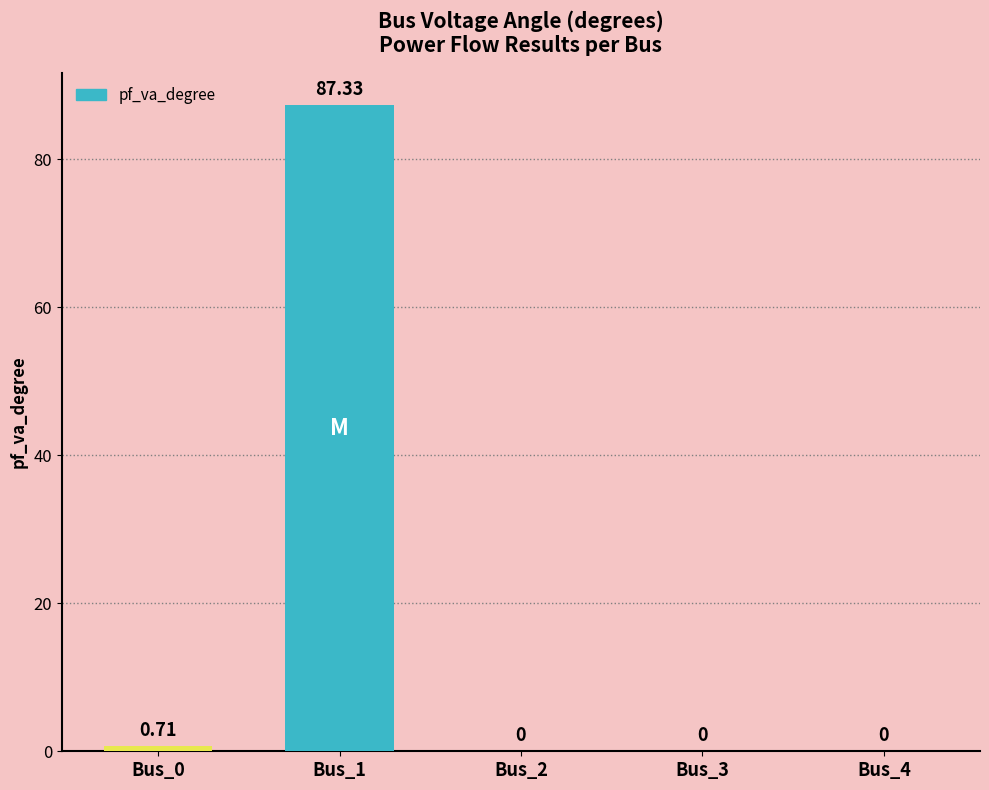

The value at Bus_1 is 134.9. True or false?

False